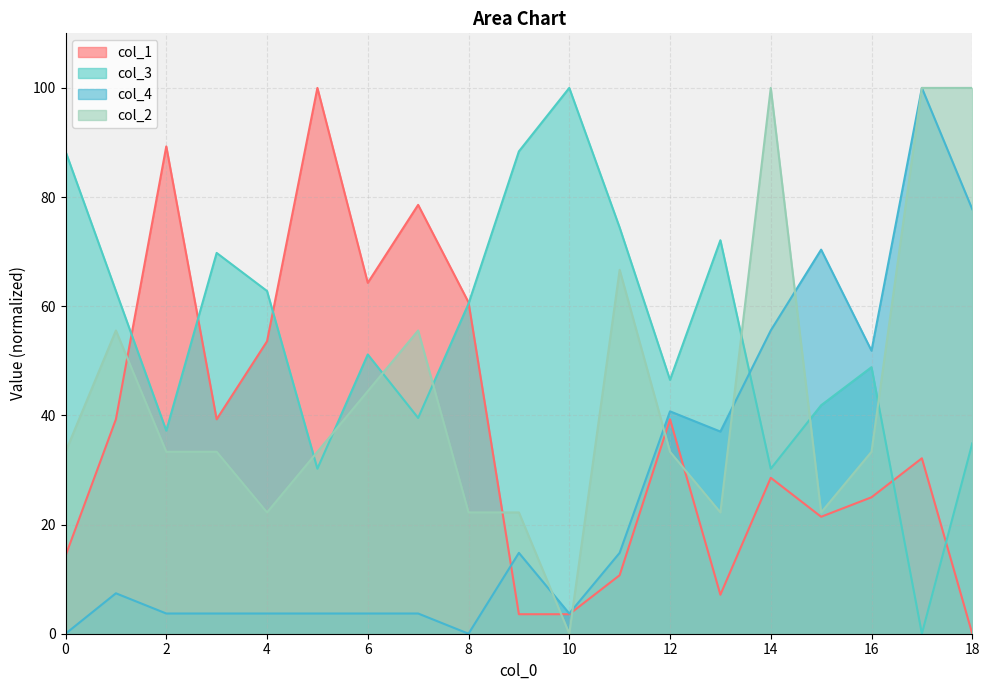

Count the number of categories in the chart.

19